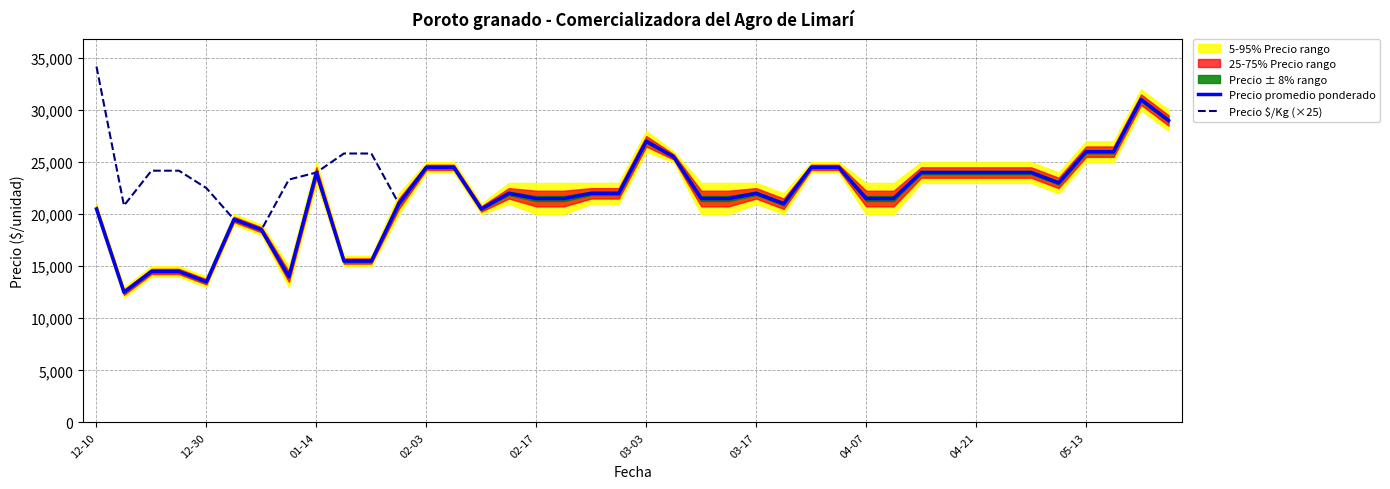

True or false: Precio $/Kg (×25) has more than 1 interior local peaks.

True